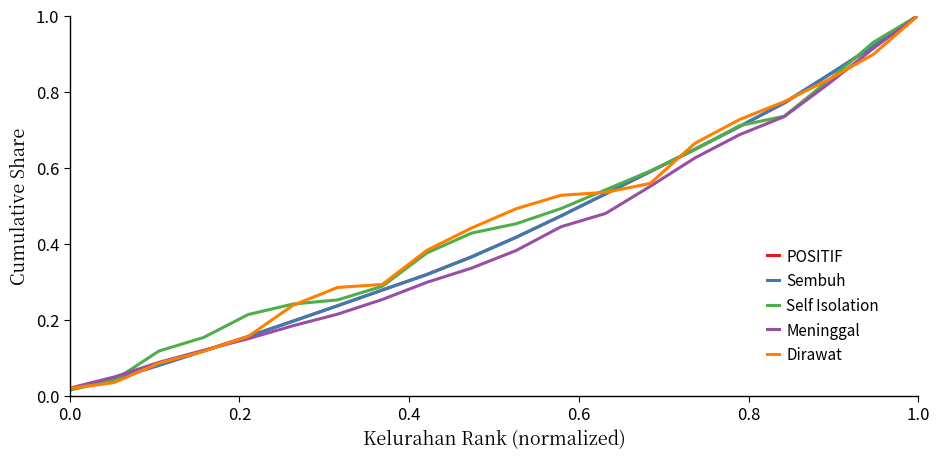

What is the highest value of the Self Isolation series?

1.0